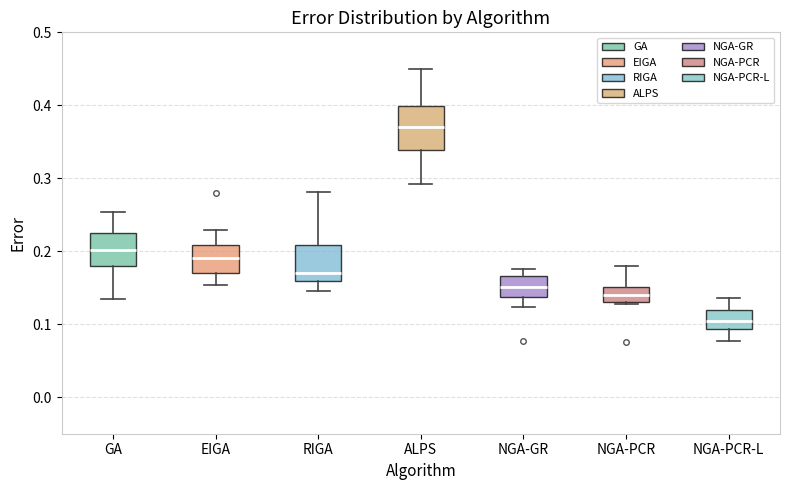

Which box's median line is the highest?

ALPS